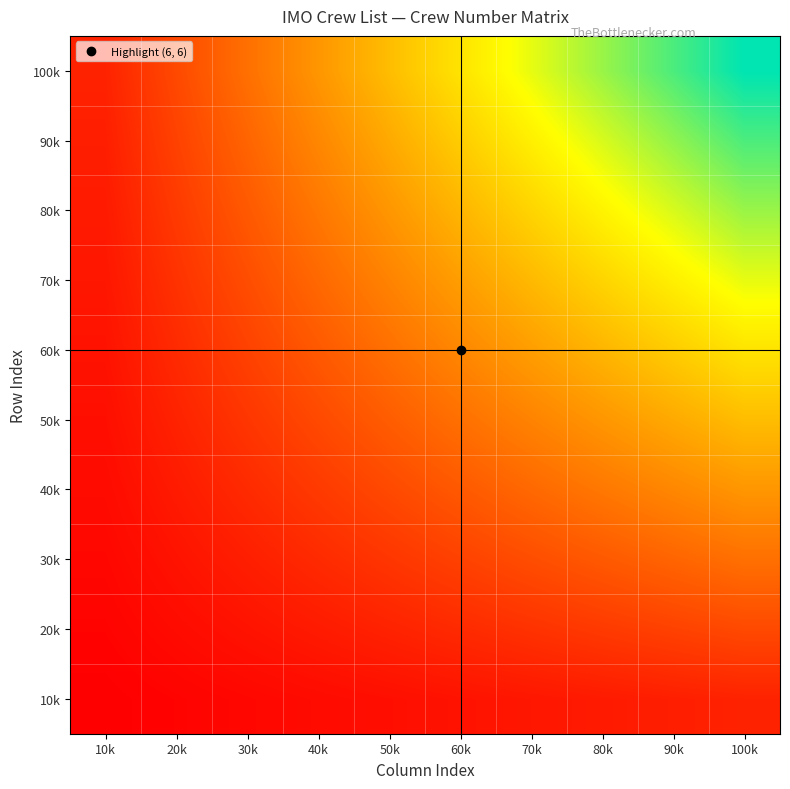

Reading left to right, extract all data points from this chart.

10k: 10k=1	20k=2	30k=3	40k=4	50k=5	60k=6	70k=7	80k=8	90k=9	100k=10
20k: 10k=2	20k=4	30k=6	40k=8	50k=10	60k=12	70k=14	80k=16	90k=18	100k=20
30k: 10k=3	20k=6	30k=9	40k=12	50k=15	60k=18	70k=21	80k=24	90k=27	100k=30
40k: 10k=4	20k=8	30k=12	40k=16	50k=20	60k=24	70k=28	80k=32	90k=36	100k=40
50k: 10k=5	20k=10	30k=15	40k=20	50k=25	60k=30	70k=35	80k=40	90k=45	100k=50
60k: 10k=6	20k=12	30k=18	40k=24	50k=30	60k=36	70k=42	80k=48	90k=54	100k=60
70k: 10k=7	20k=14	30k=21	40k=28	50k=35	60k=42	70k=49	80k=56	90k=63	100k=70
80k: 10k=8	20k=16	30k=24	40k=32	50k=40	60k=48	70k=56	80k=64	90k=72	100k=80
90k: 10k=9	20k=18	30k=27	40k=36	50k=45	60k=54	70k=63	80k=72	90k=81	100k=90
100k: 10k=10	20k=20	30k=30	40k=40	50k=50	60k=60	70k=70	80k=80	90k=90	100k=100